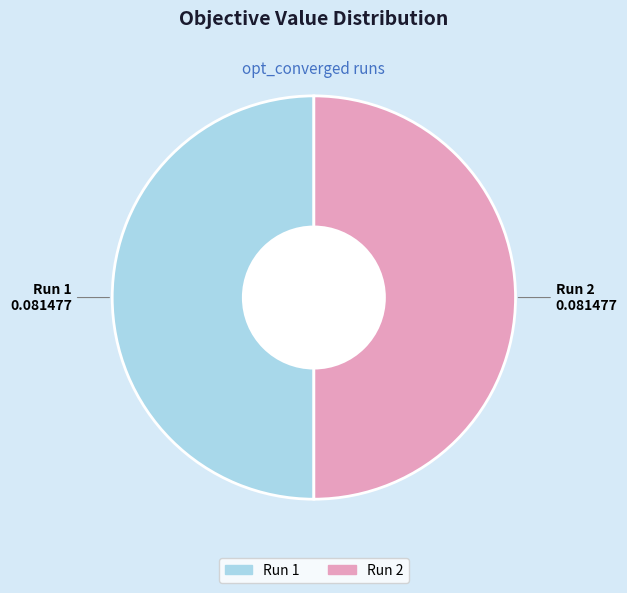

Do Run 2 and Run 1 together represent more than half of the pie?

Yes